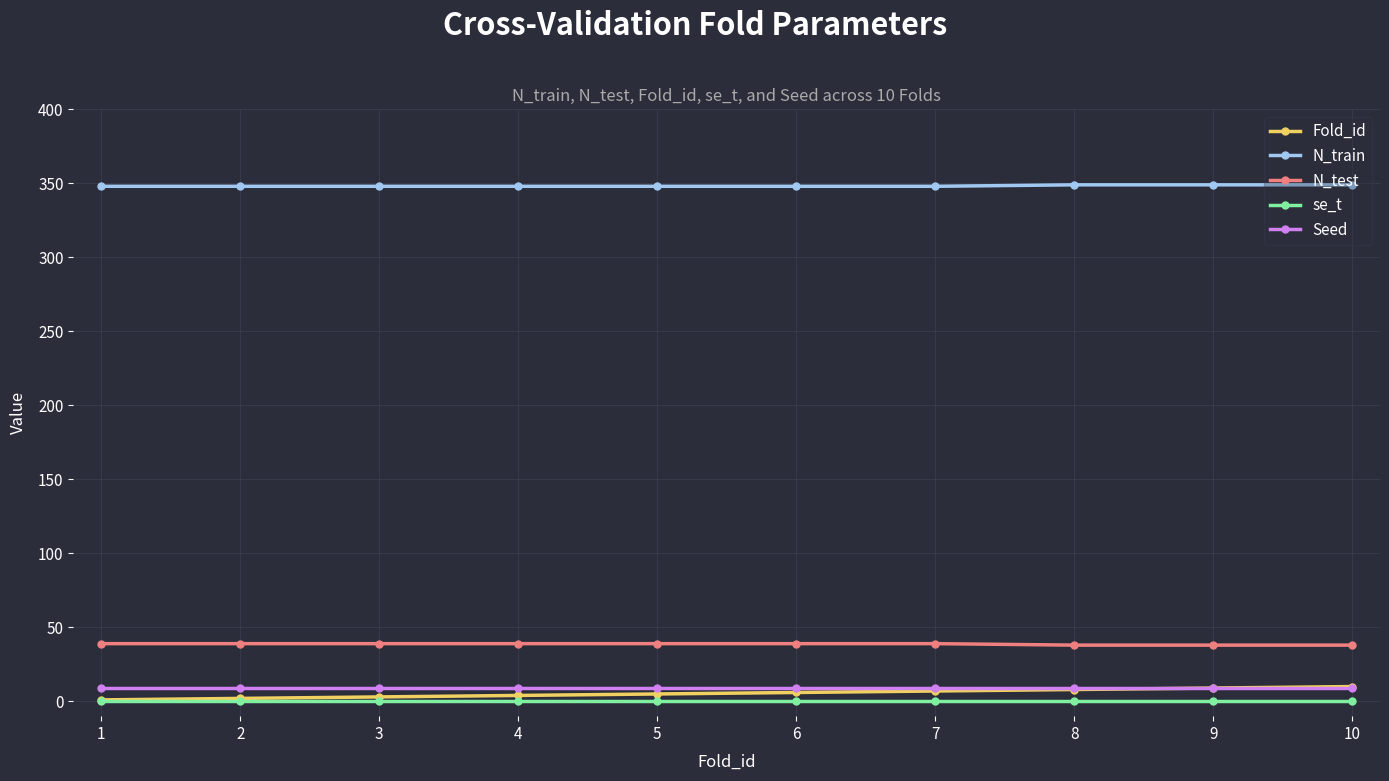

How many Fold_id values are between 3 and 8?

6